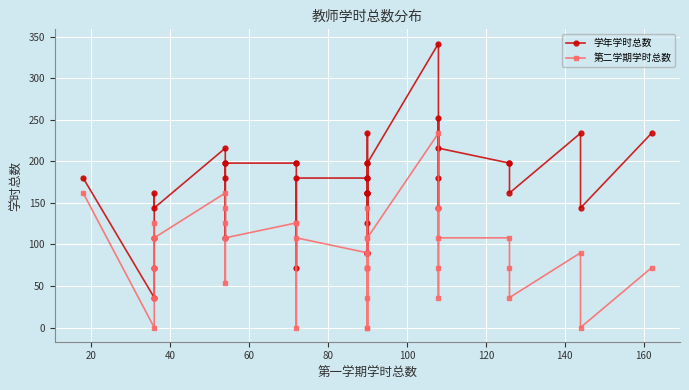

True or false: 第二学期学时总数 and 学年学时总数 cross at least once.

False